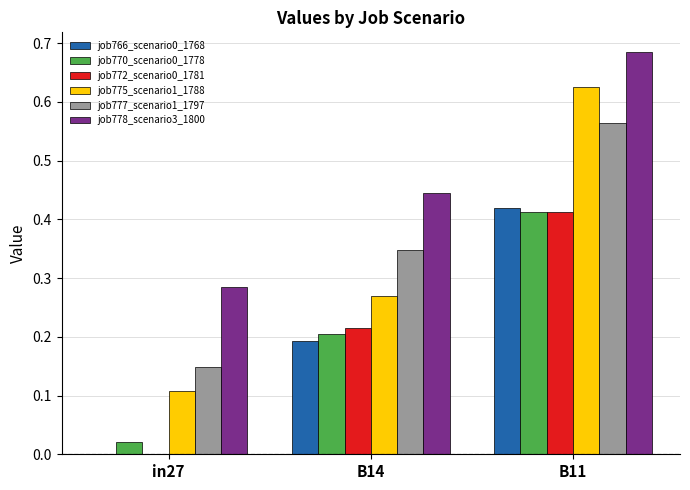

What is the sum of all job777_scenario1_1797 values?

1.1